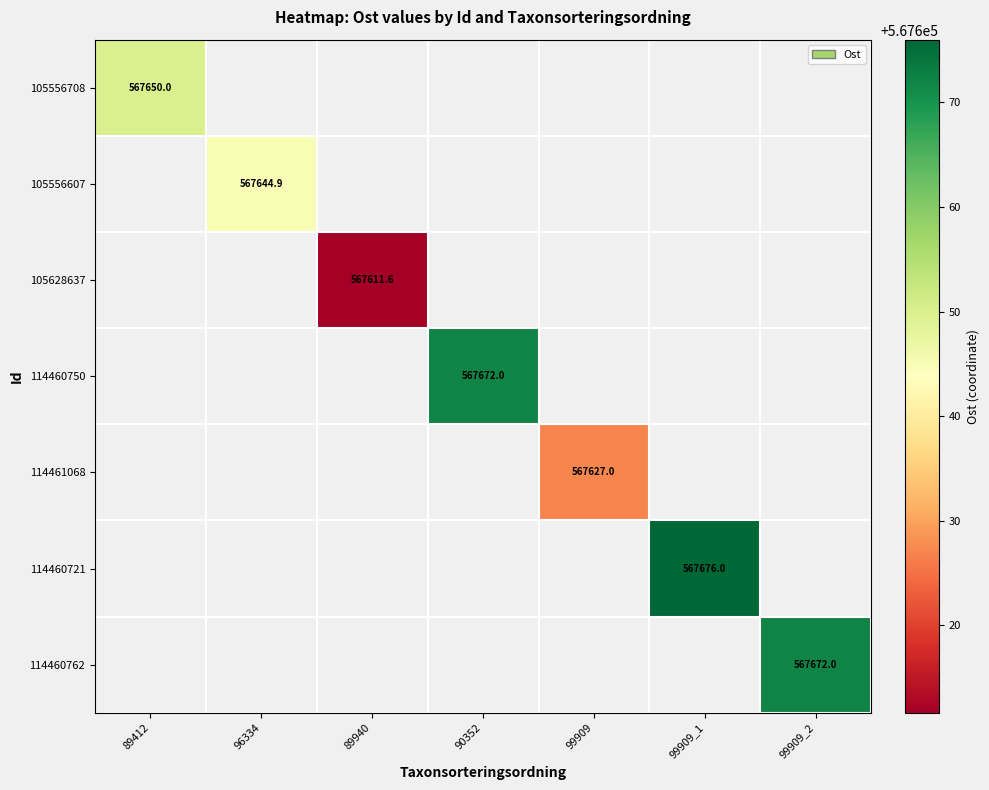

What is the minimum value shown in the chart?

567611.6